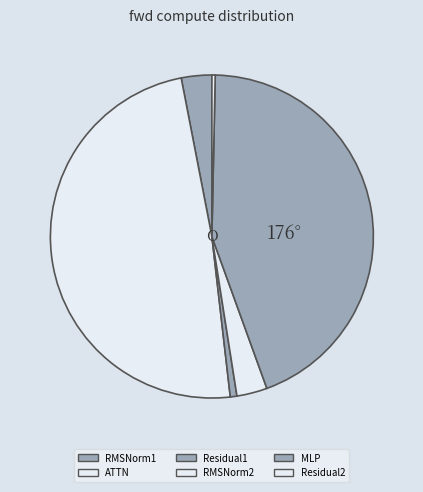

Between RMSNorm1 and Residual1, which is larger?

RMSNorm1